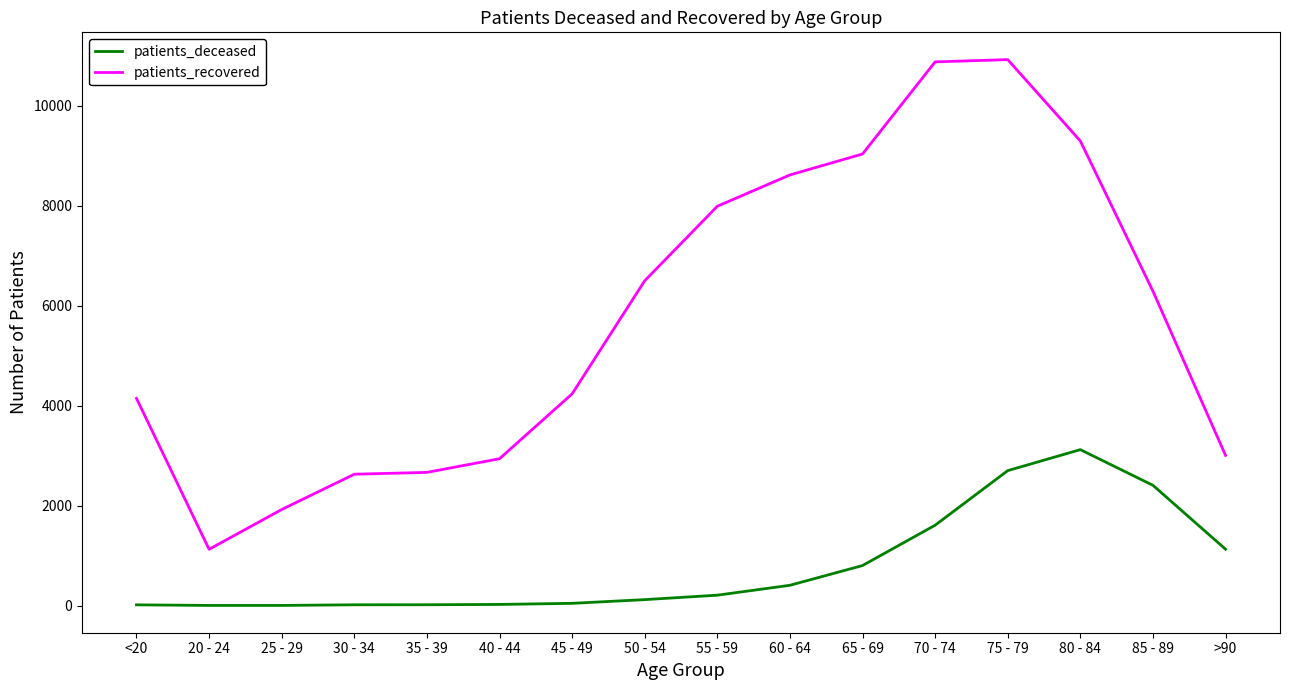

What is the difference between the patients_recovered values at 25 - 29 and 70 - 74?

8956